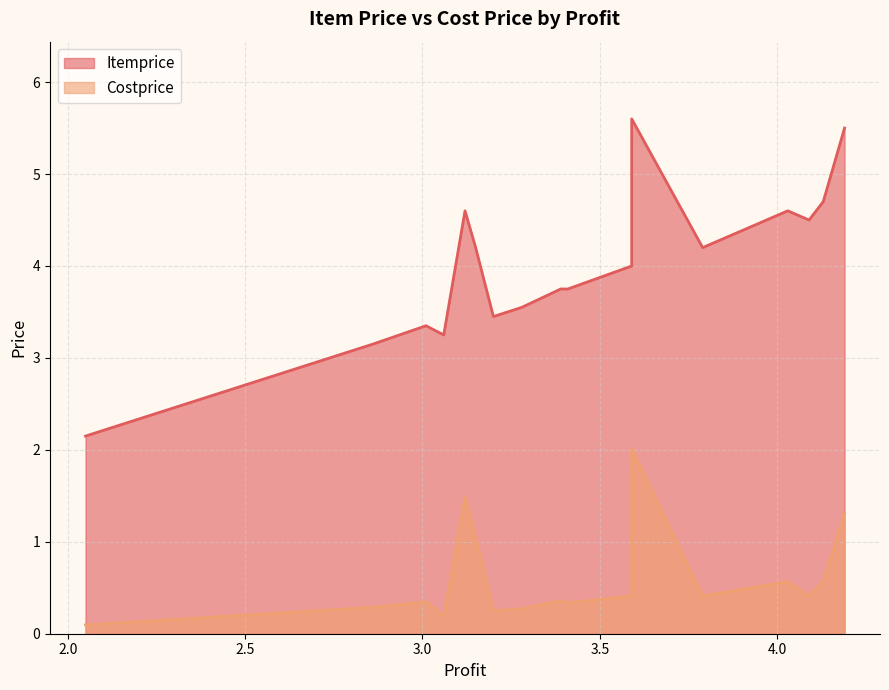

True or false: Itemprice has a value of 4.6 at HDR-CAP-MD.

False